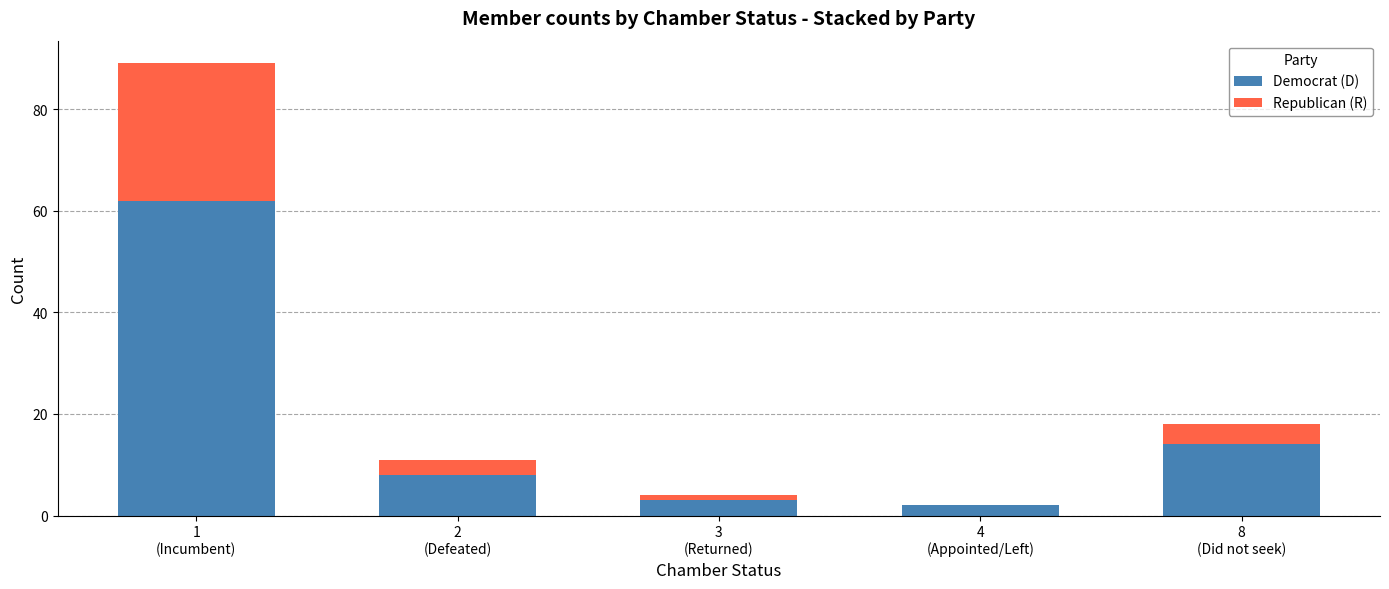

What is the sum of all Democrat (D) values?

89